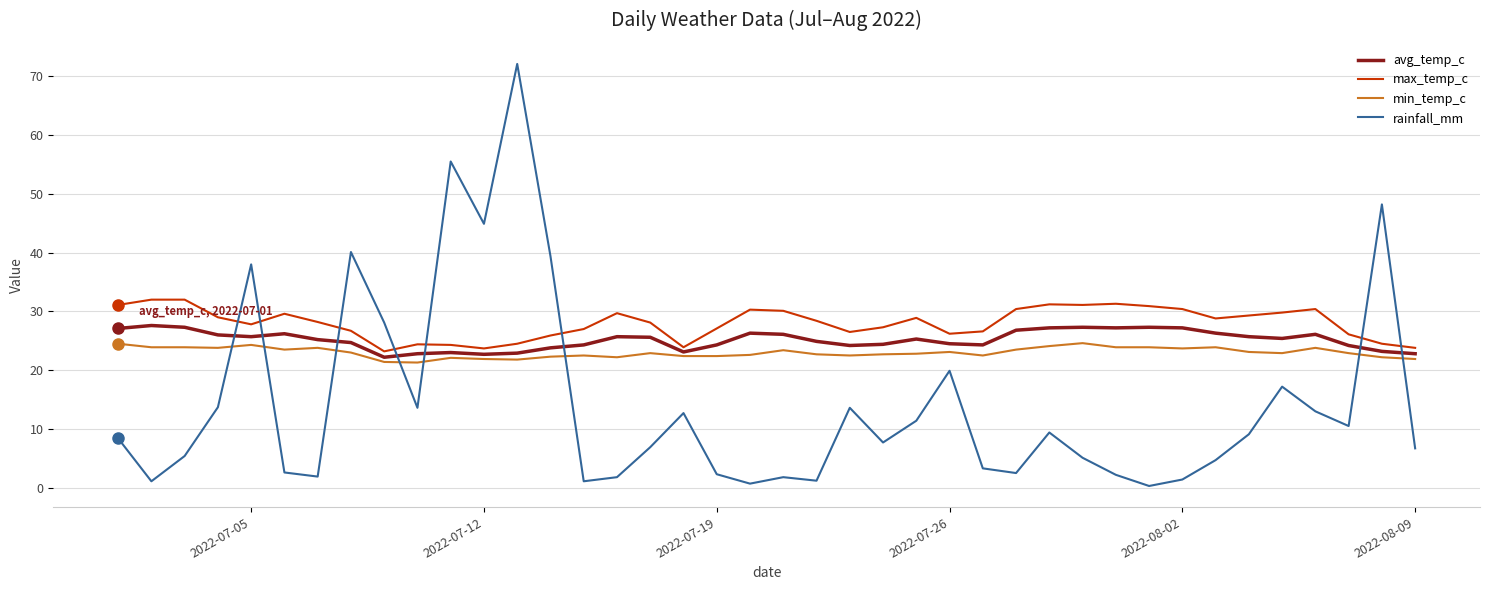

Does the chart have visible grid lines?

Yes